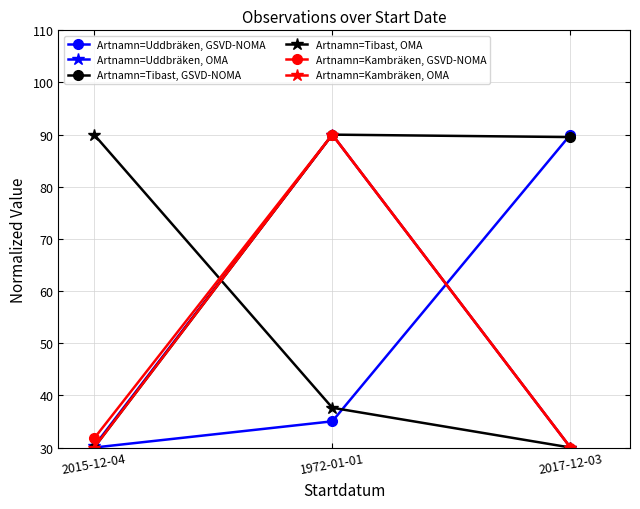

Count the number of data series in this chart.

6